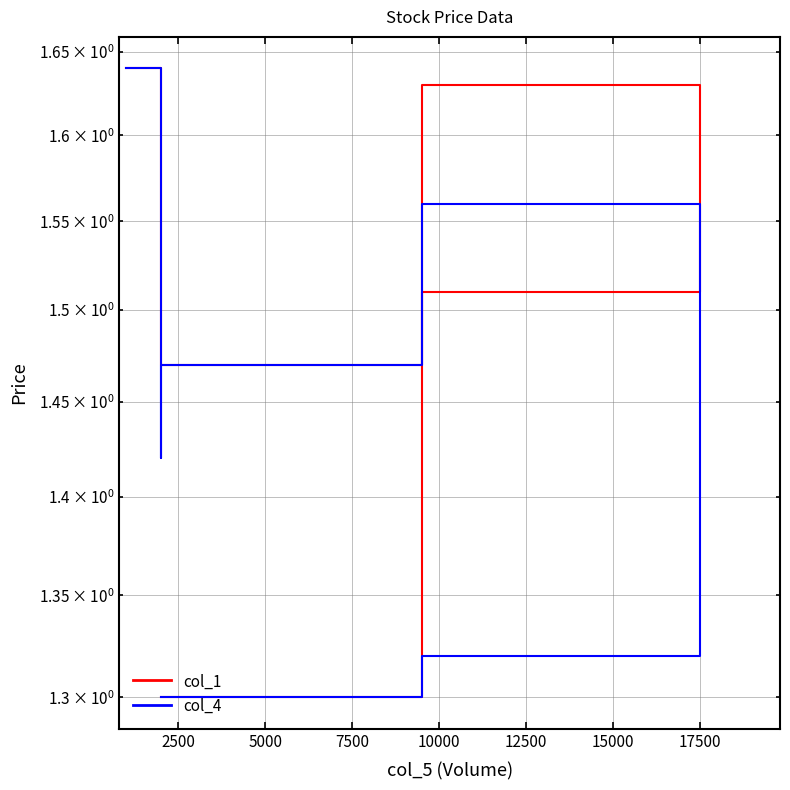

List the series in order of their overall mean, highest first.

col_1, col_4